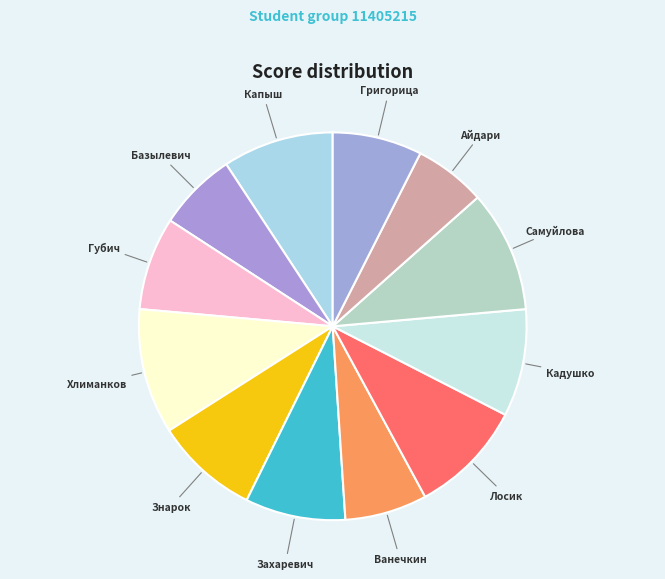

How many segments does this pie chart have?

12